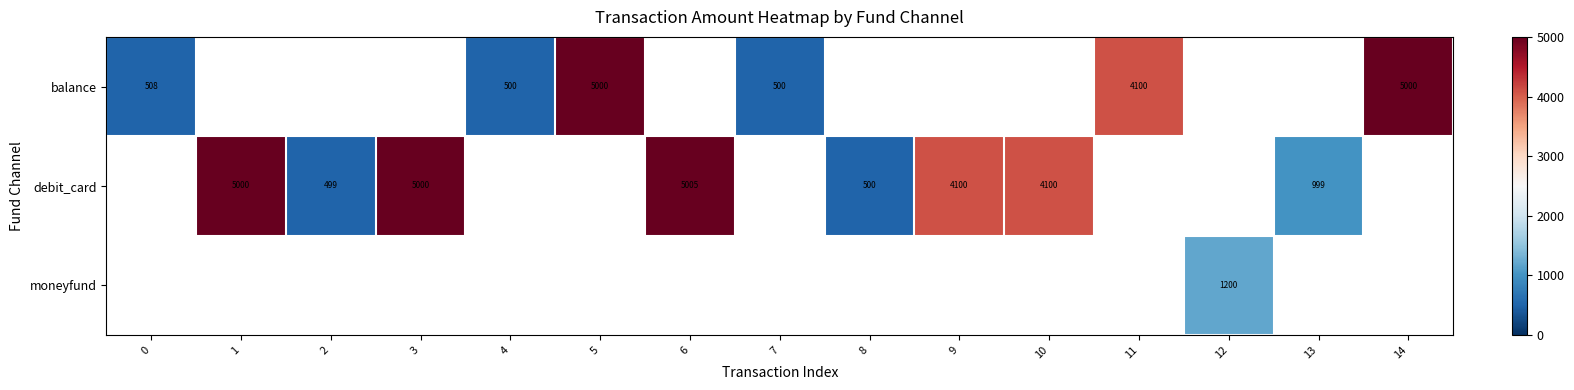

Count the number of data series in this chart.

3